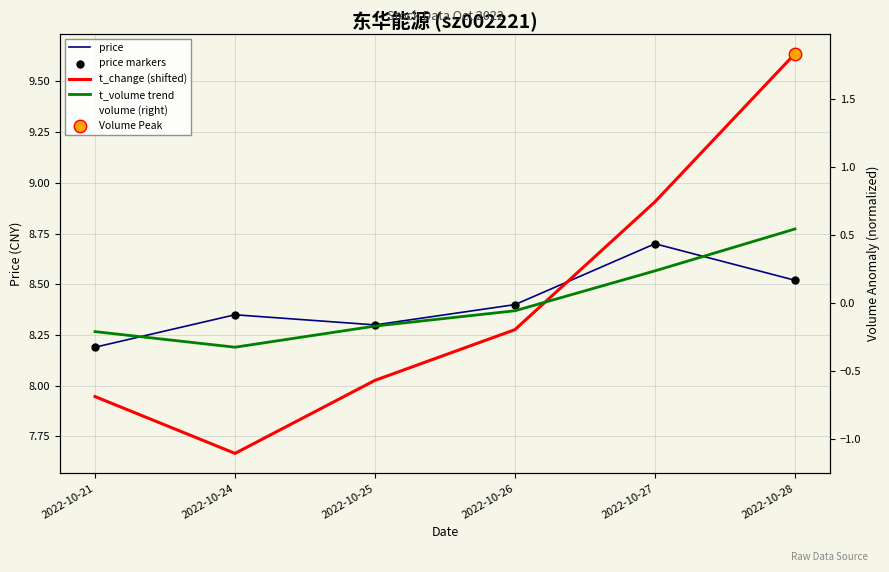

At how many categories does at least one series exceed 3?

6